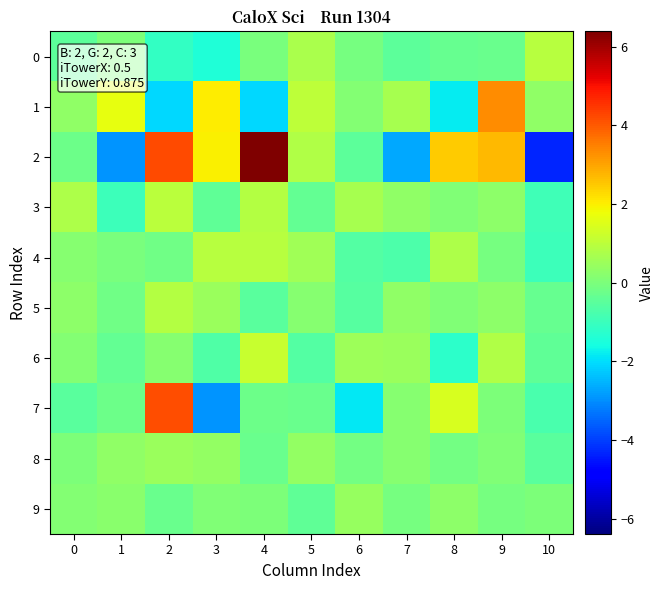

What is the greatest value displayed?

6.4